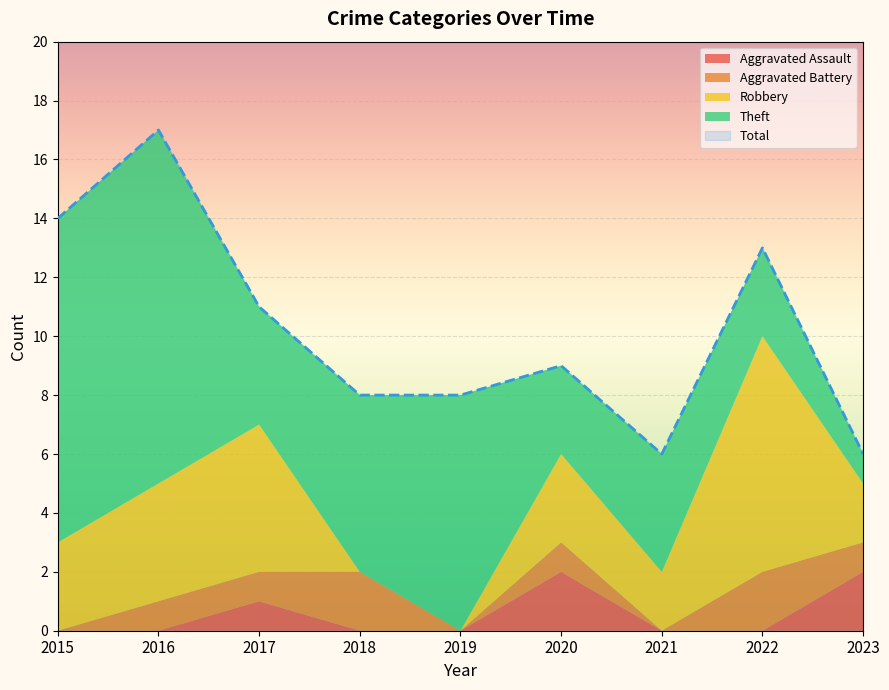

What is the difference between the highest and lowest values at 2015?

14